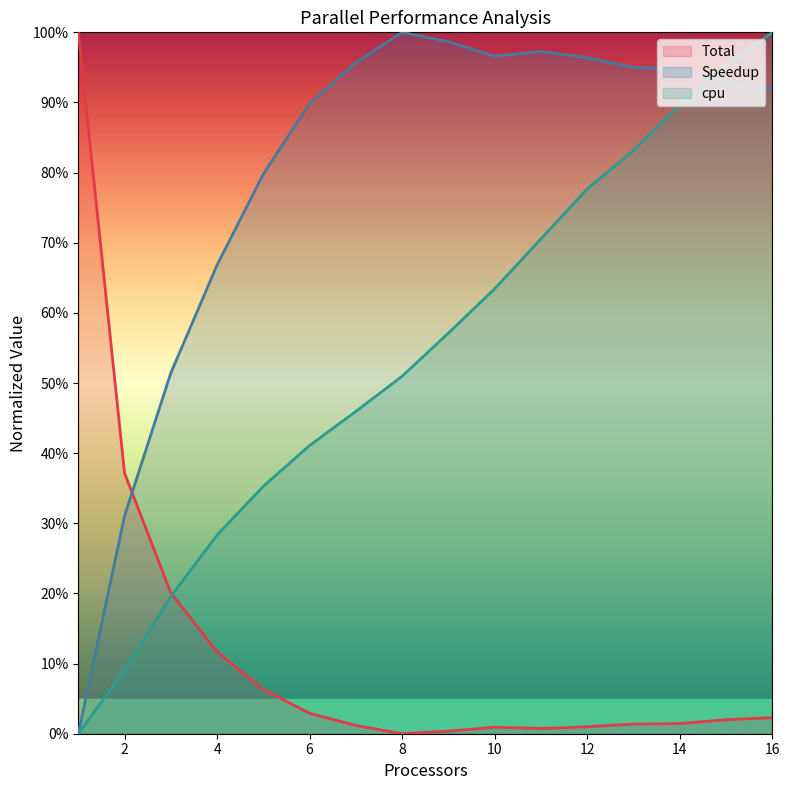

The Total series shows 0.4 at 2. True or false?

True